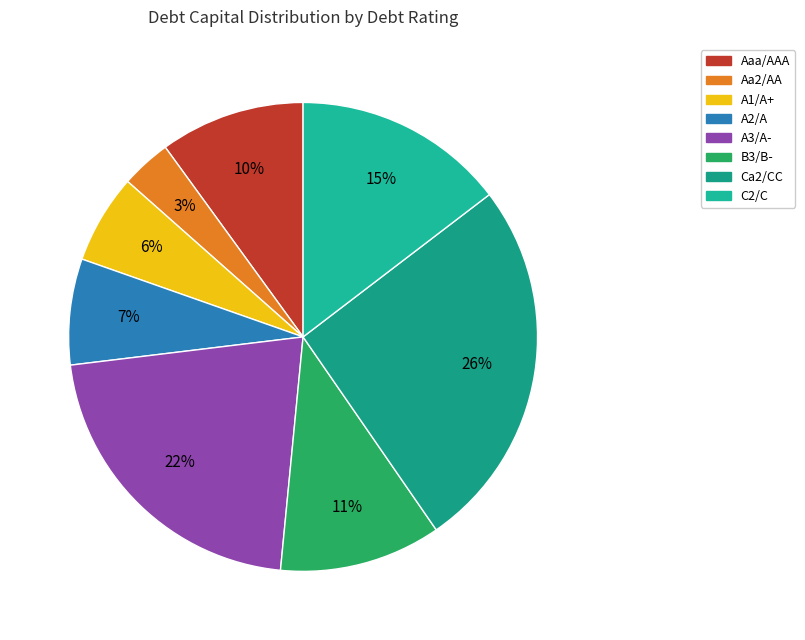

Does A1/A+ account for over 50% of the chart?

No